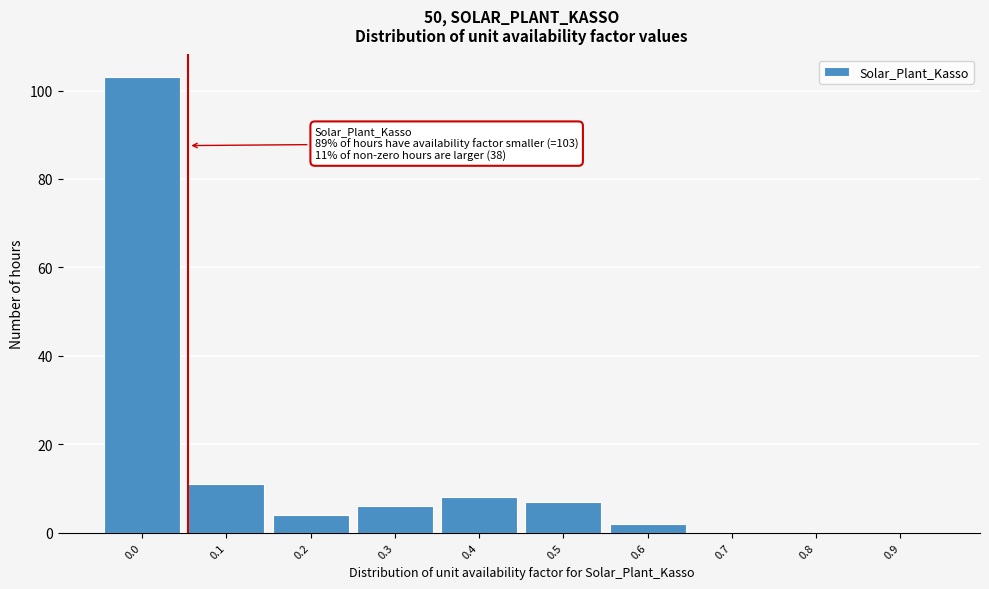

Reading right to left, transcribe all the data shown in this chart.

0.9=0	0.8=0	0.7=0	0.6=2	0.5=7	0.4=8	0.3=6	0.2=4	0.1=11	0.0=103